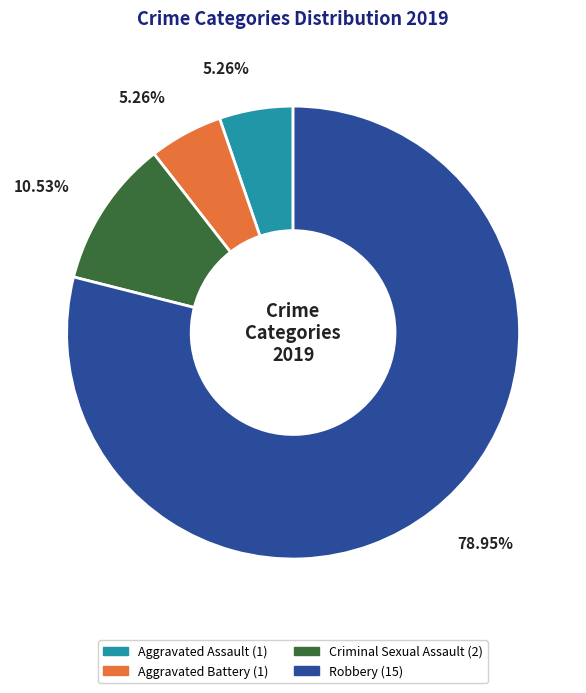

Which category has the biggest portion of the pie?

Robbery